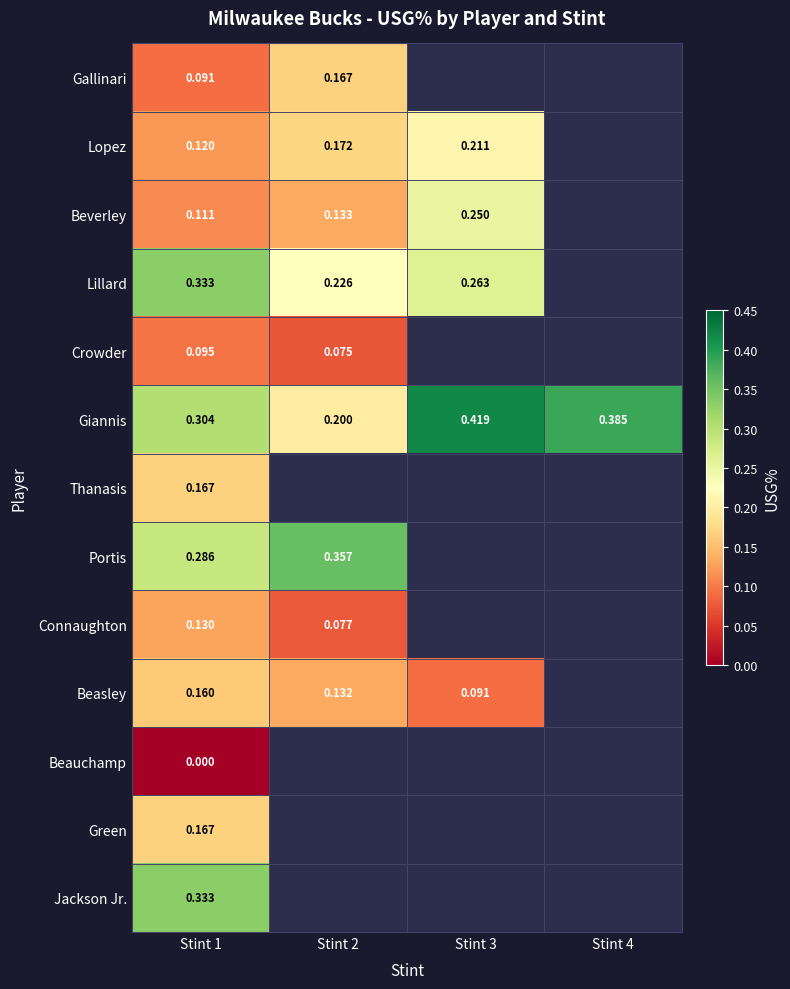

Which series has the largest range (max minus min)?

Giannis